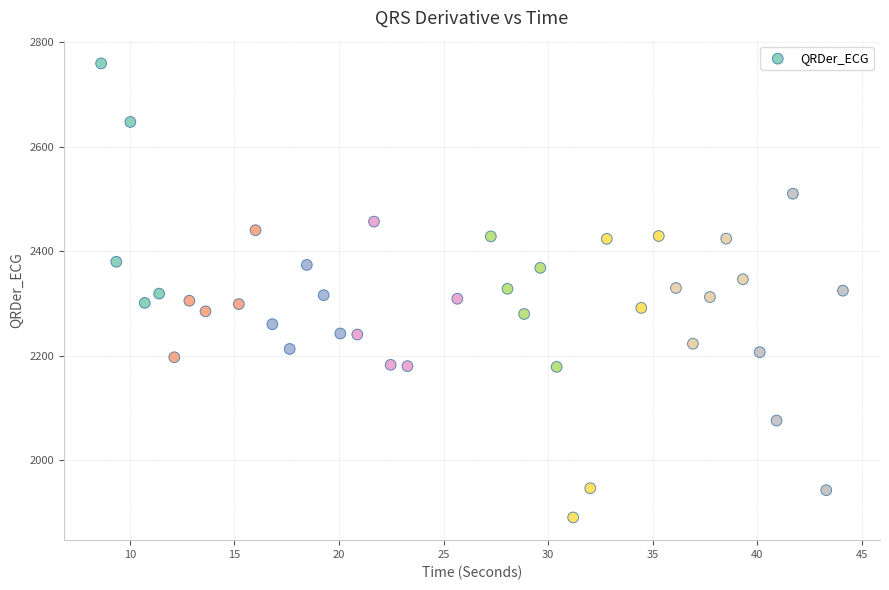

What is the range of X values (max minus min)?

35.5